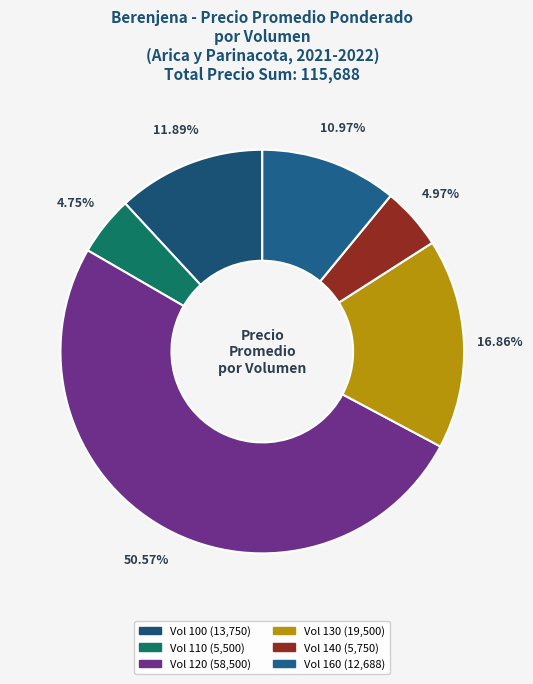

How many slices are in this pie chart?

6